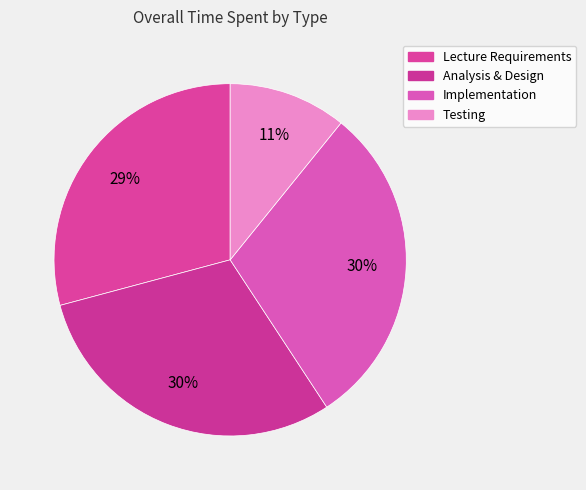

Count the number of slices in the pie.

4